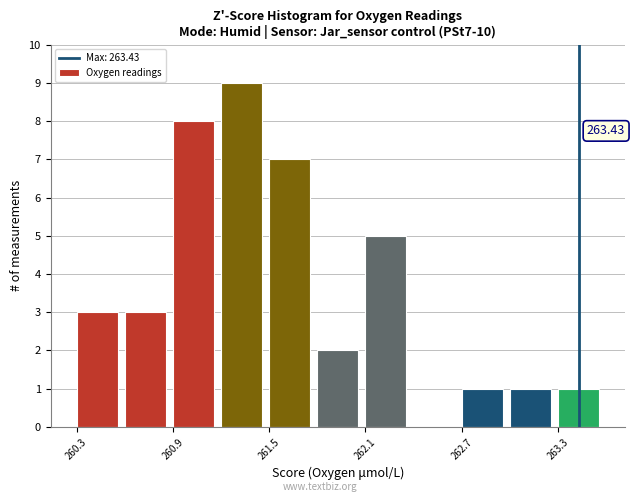

Read against the x-axis, roughly where is the centre of the tallest bar?

261.3